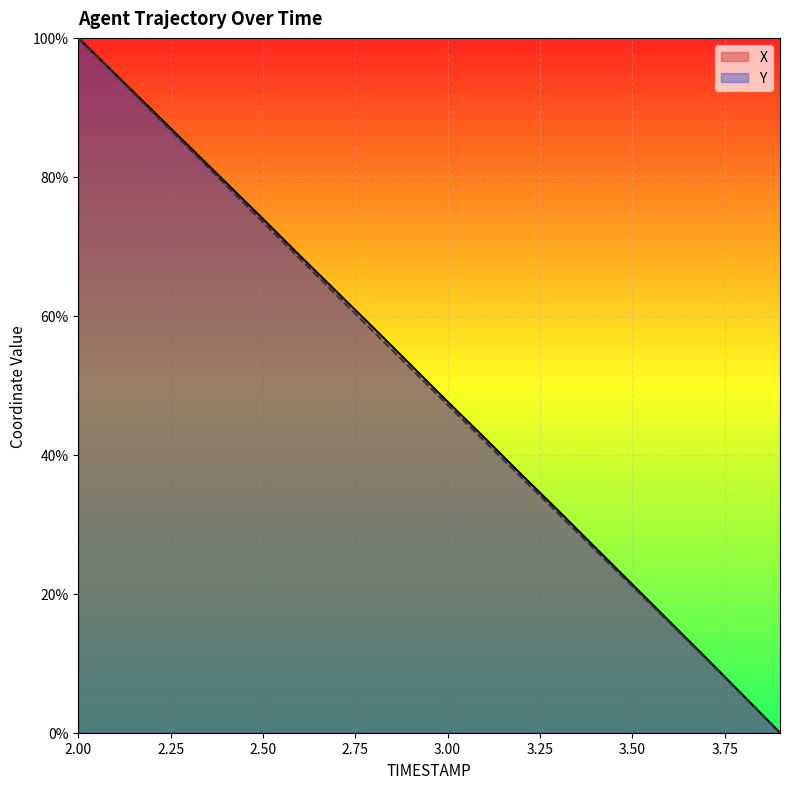

Reading left to right, what are all the values shown in this chart?

X: 2.0=100.0	2.1=94.8	2.2=89.6	2.3=84.4	2.4=79.2	2.5=73.9	2.6=68.7	2.7=63.4	2.8=58.2	2.9=52.9	3.0=47.6	3.1=42.4	3.2=37.1	3.3=31.9	3.4=26.6	3.5=21.3	3.6=16.1	3.7=10.8	3.8=5.4	3.9=0.0
Y: 2.0=100.0	2.1=94.7	2.2=89.4	2.3=84.1	2.4=78.8	2.5=73.5	2.6=68.2	2.7=62.9	2.8=57.7	2.9=52.4	3.0=47.2	3.1=42.0	3.2=36.7	3.3=31.5	3.4=26.3	3.5=21.1	3.6=15.9	3.7=10.6	3.8=5.3	3.9=0.0